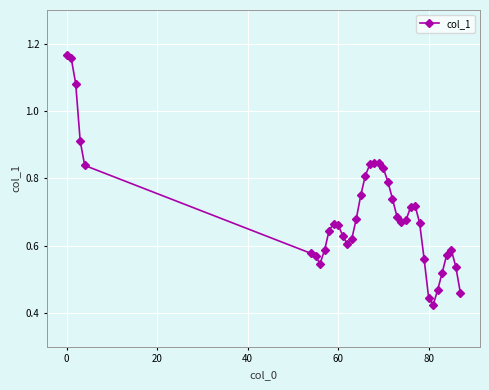

How many values are between 0 and 1?

36